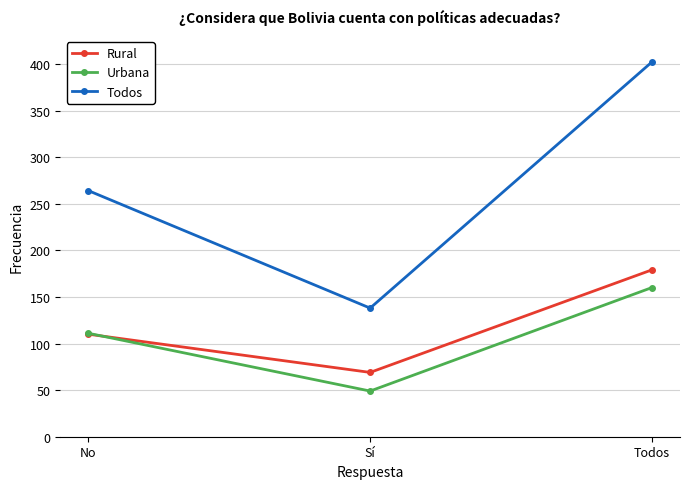

What is the sum of all Urbana values?

320